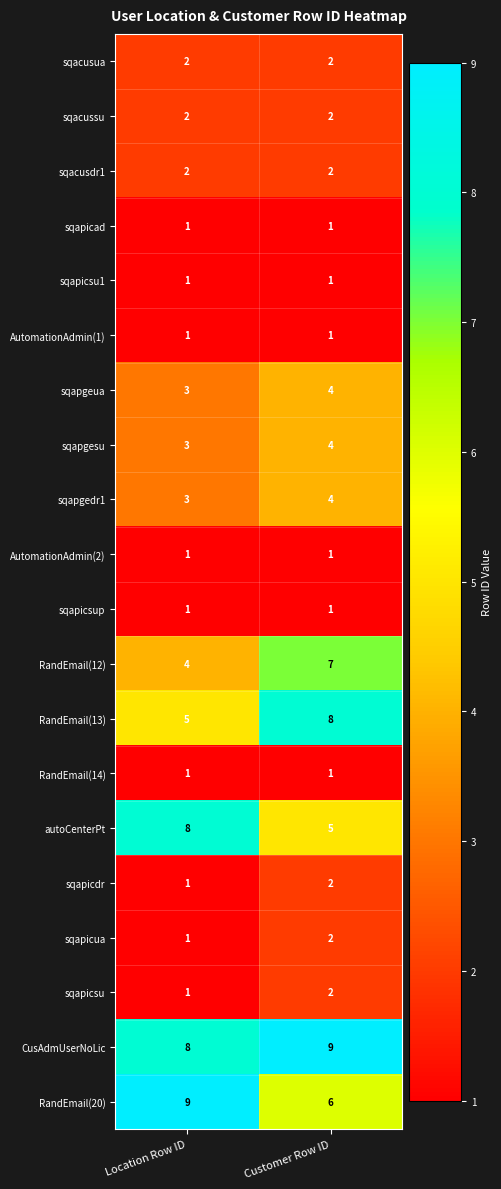

The value of sqacussu at Customer Row ID is 2. True or false?

True